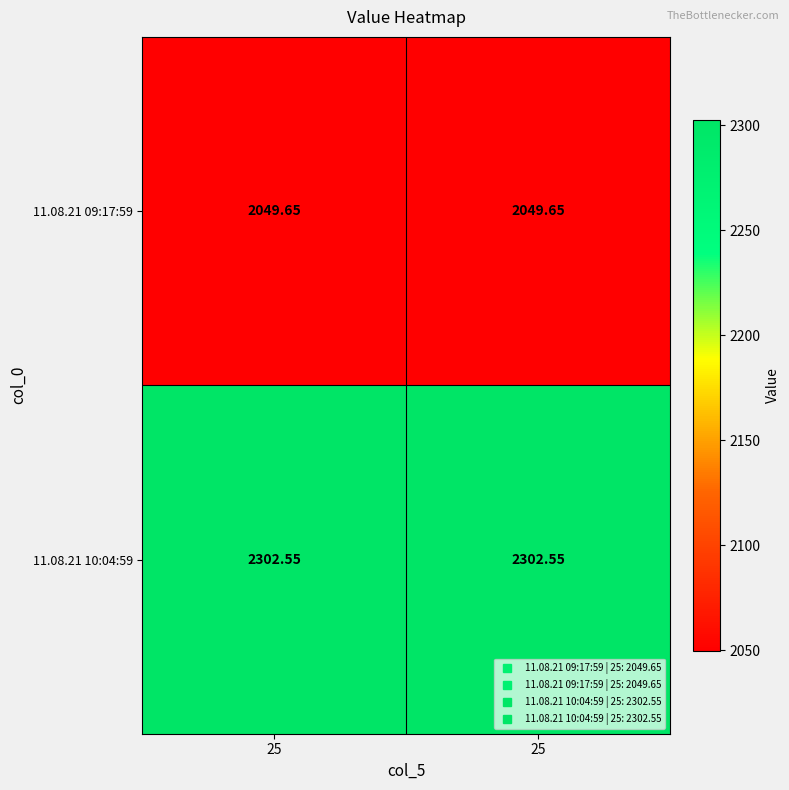

How many distinct data groups are displayed?

2